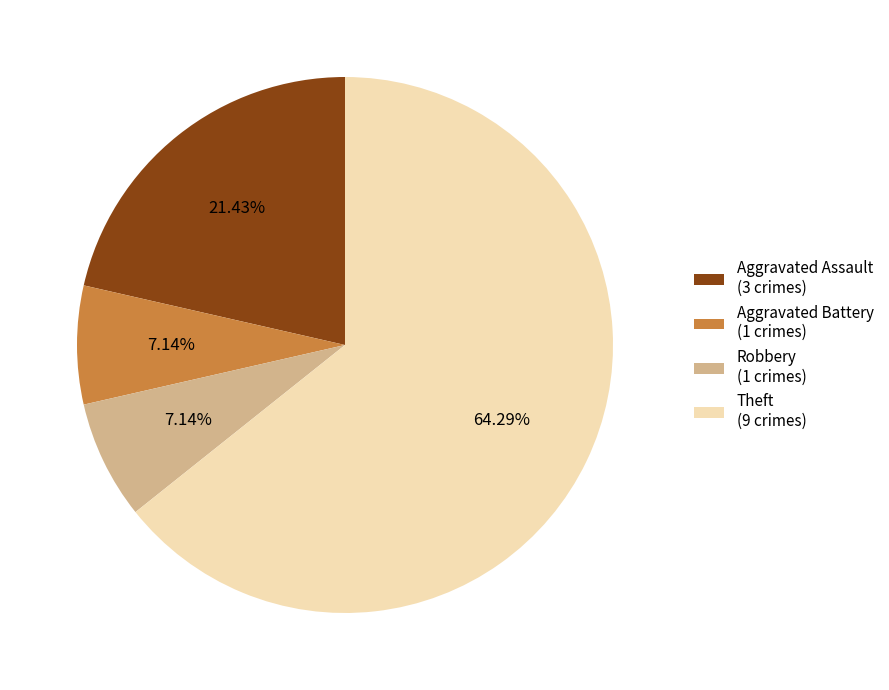

The Aggravated Battery slice represents 18% of the pie. True or false?

False